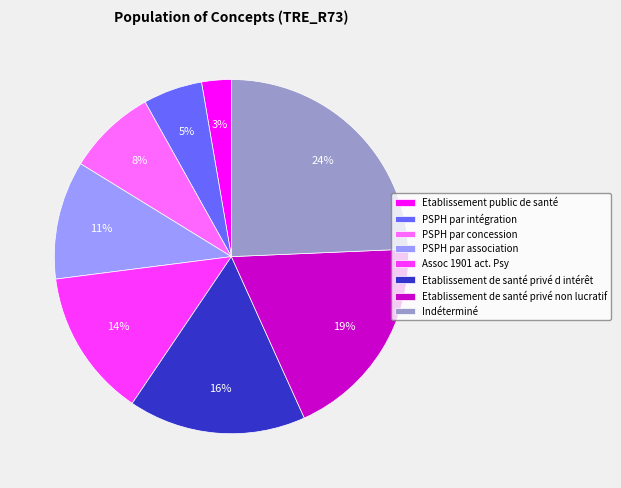

What is the ratio of the value at PSPH par concession to the value at Assoc 1901 act. Psy?

0.6